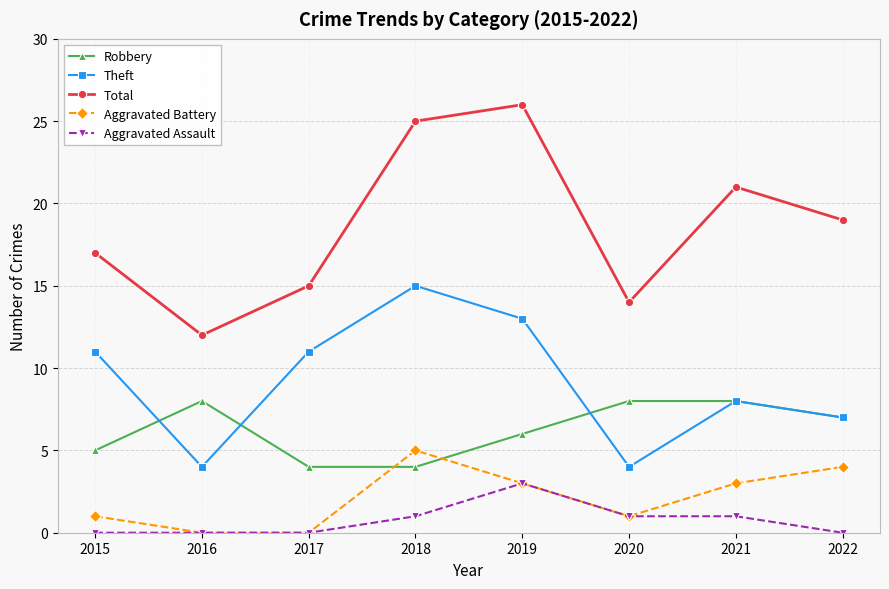

Which series has the largest total across all categories?

Total